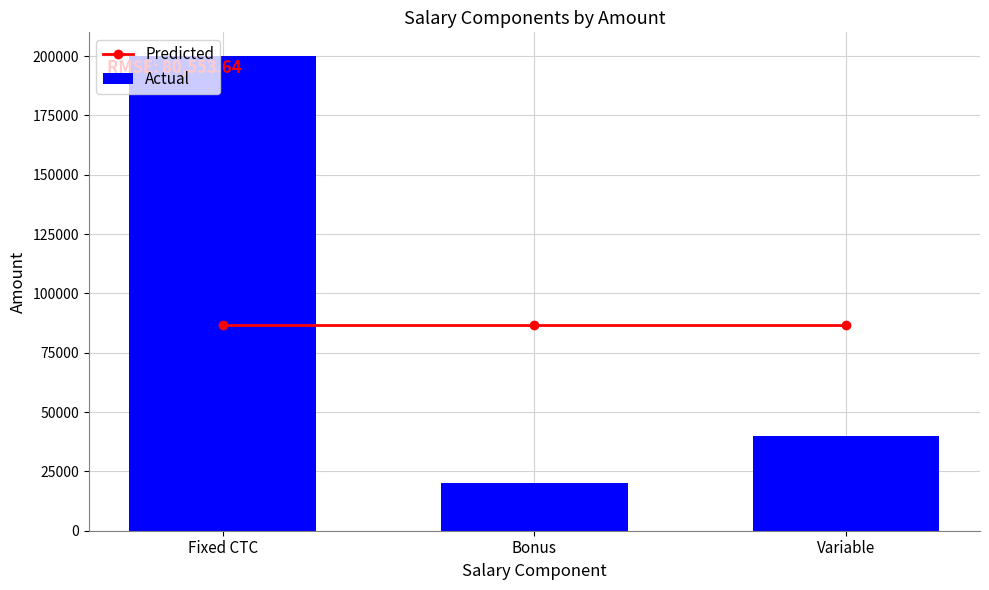

How many Actual values are between 20000 and 200000?

3